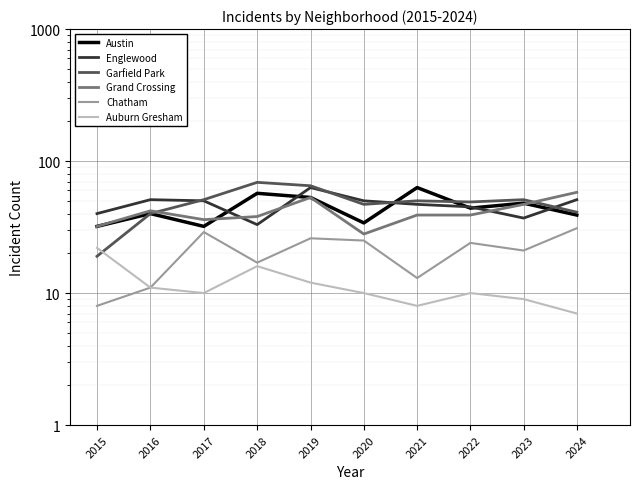

At which label does Garfield Park reach its minimum?

2015